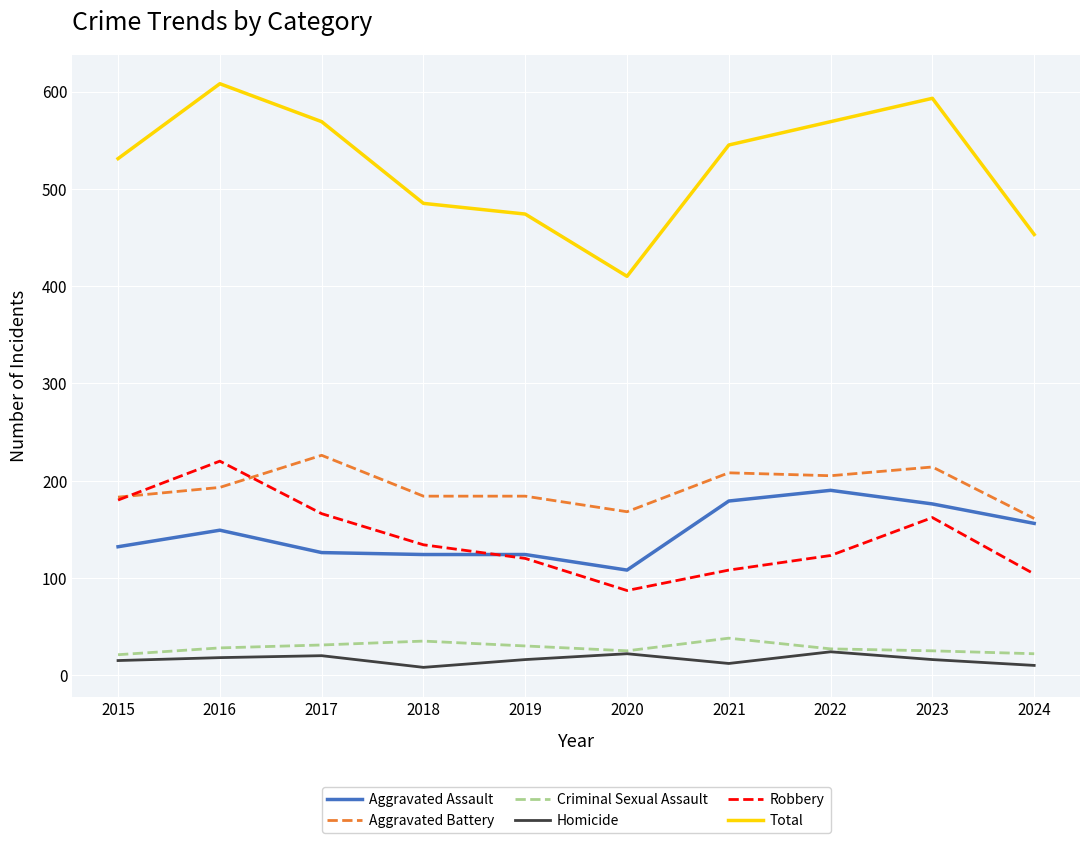

What is the smallest value displayed?

8